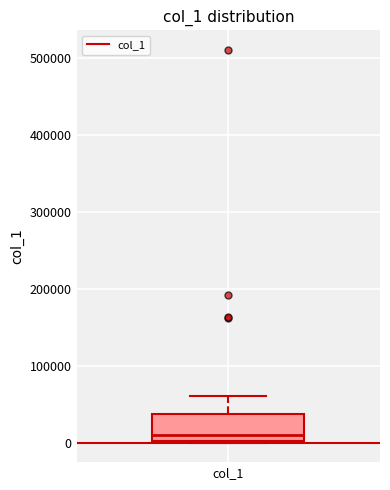

Where is the upper edge of the box for col_1 on the y-axis? The values are not printed on the chart, so give them approximately, as read against the axis.

40000